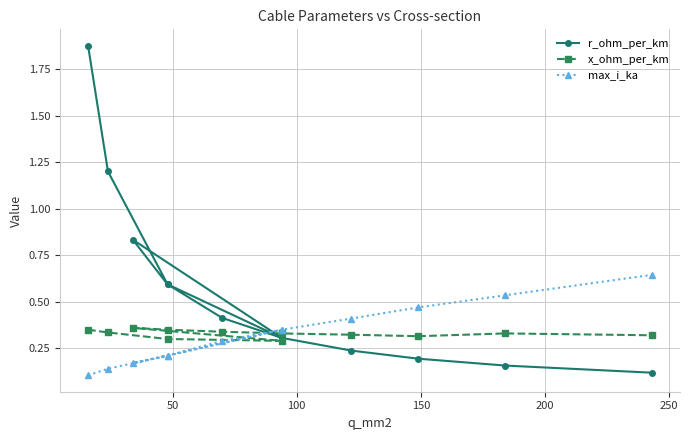

List the series in order of their peak value, highest first.

r_ohm_per_km, max_i_ka, x_ohm_per_km